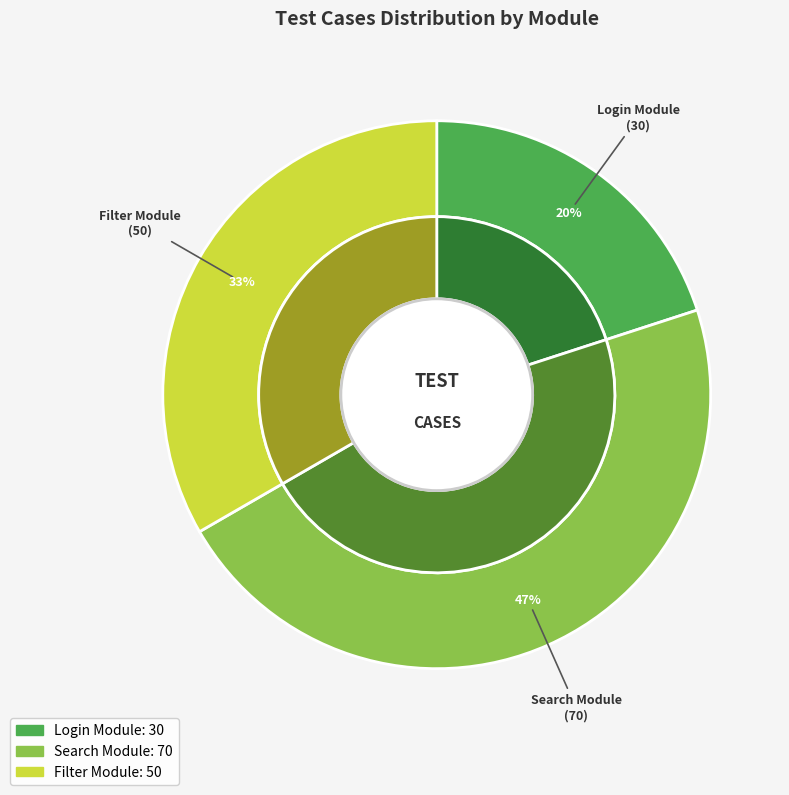

To the nearest percent, what percentage of the pie is Filter Module?

33%